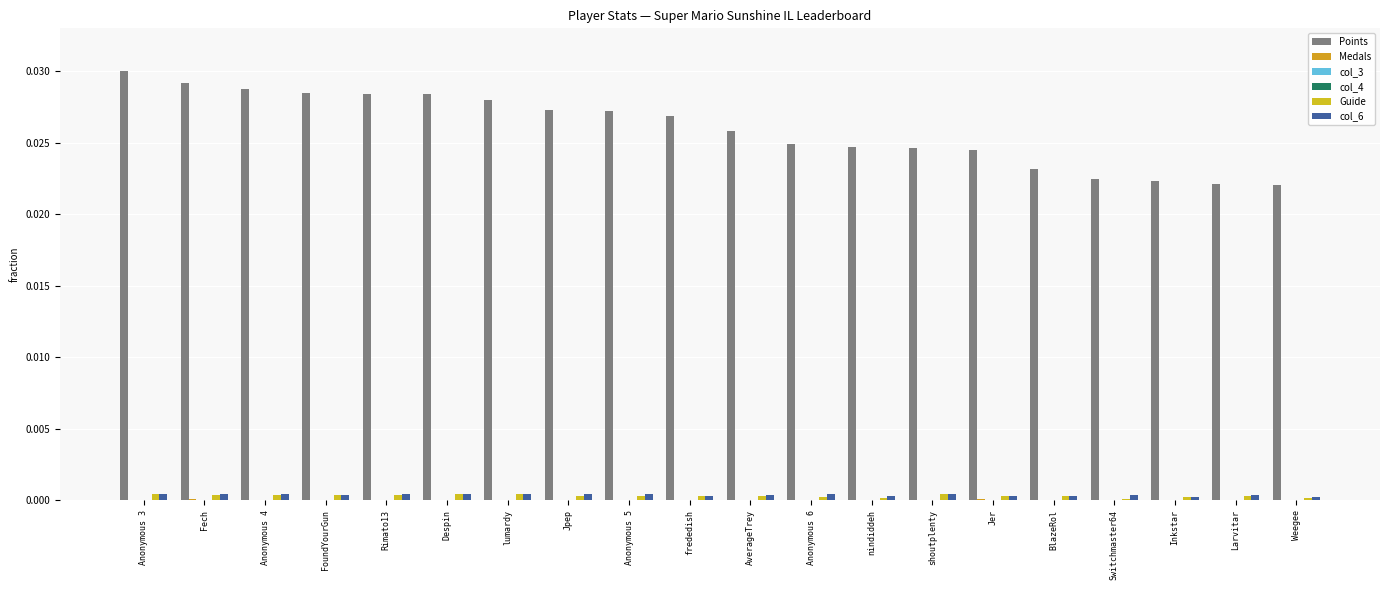

At which category is the sum across all series the highest?

Anonymous 3